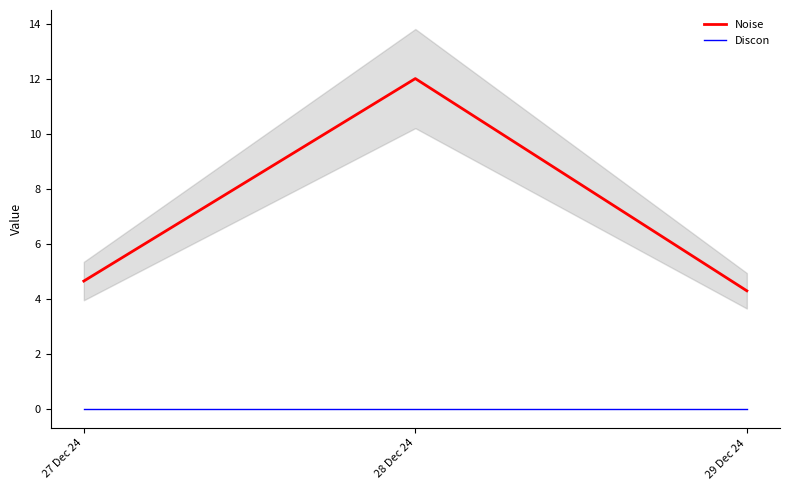

Reading left to right, list all the values displayed in this chart.

Noise: 27 Dec 24=4.7	28 Dec 24=12.0	29 Dec 24=4.3
Discon: 27 Dec 24=0.0	28 Dec 24=0.0	29 Dec 24=0.0